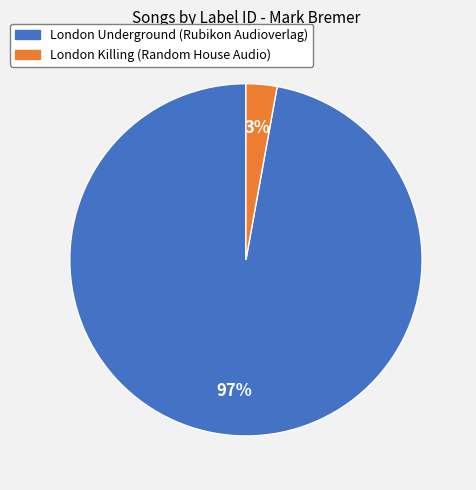

To the nearest percent, what is the average slice percentage?

50%